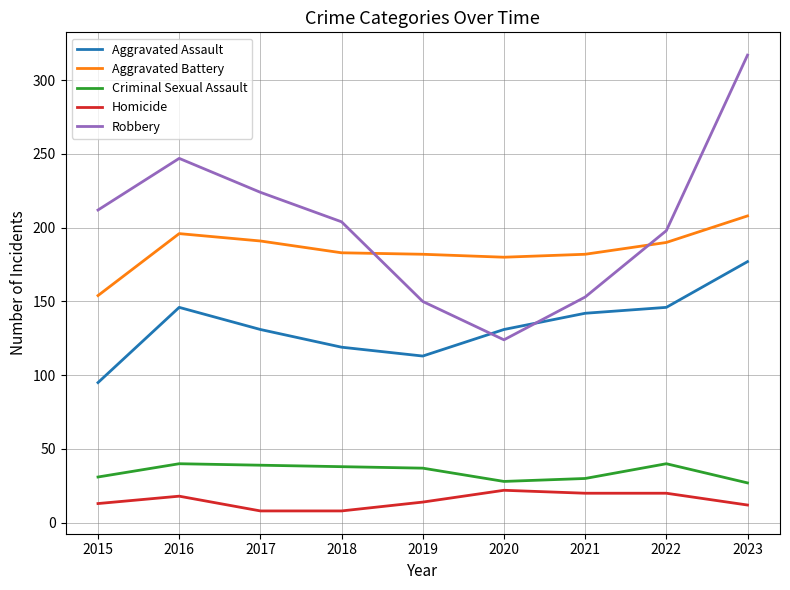

Is this an area chart (filled region under the line)?

No